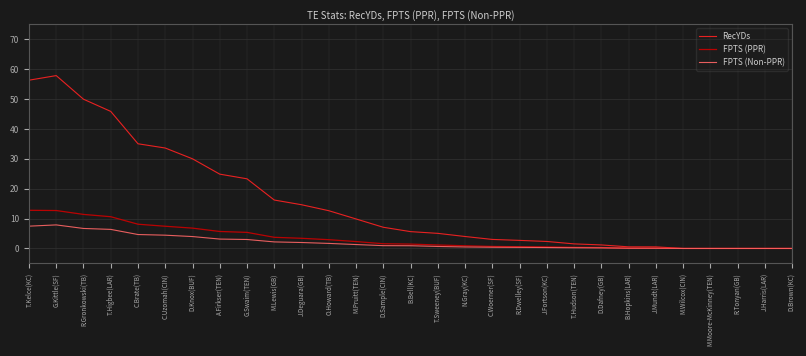

What is the greatest value displayed?

57.8